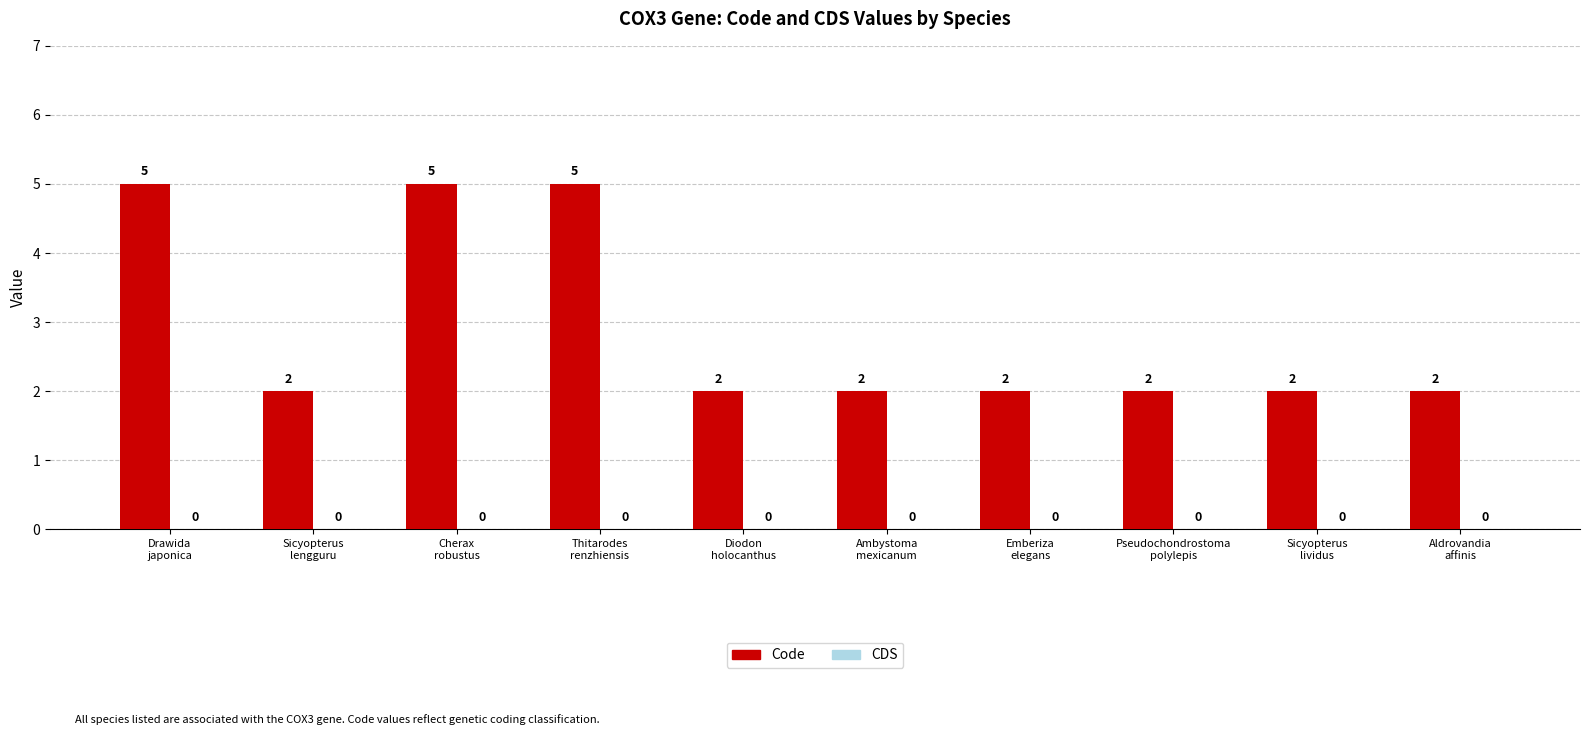

What is the average value?

3